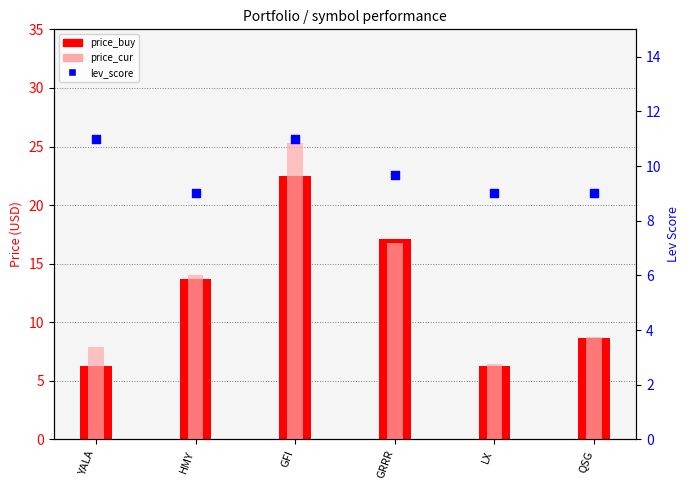

What is the total value across all series at LX?

21.7